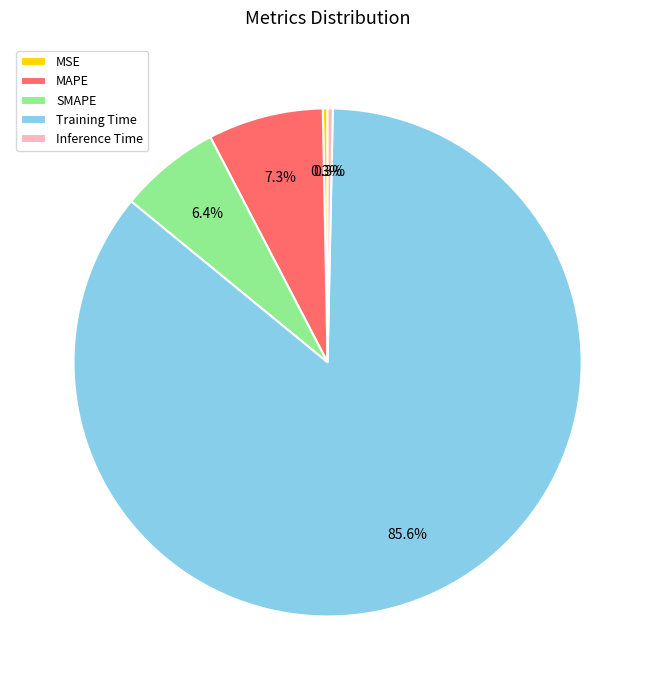

What is the largest slice in the pie chart?

Training Time